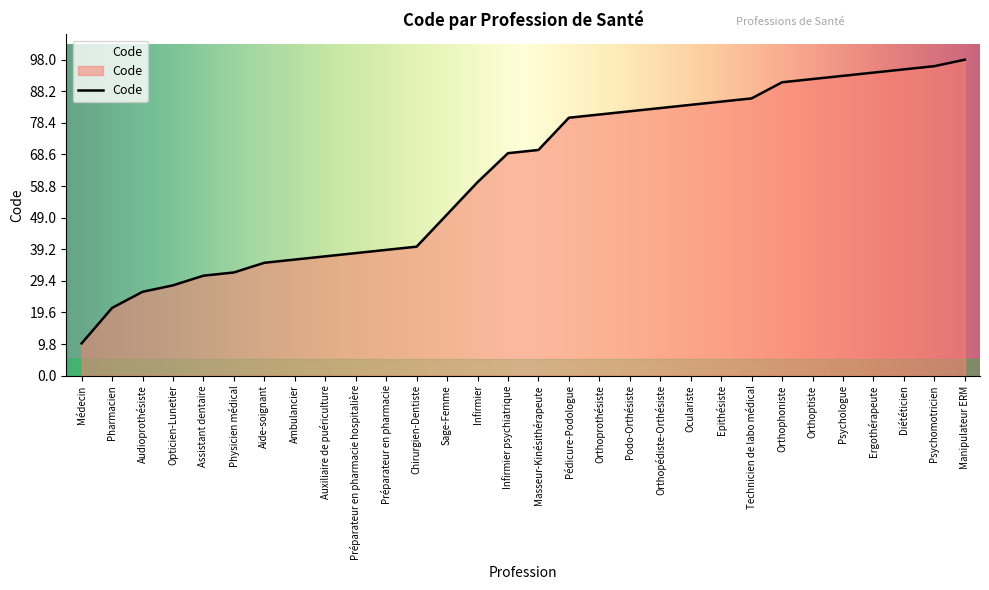

Rank the categories by value from highest to lowest.

Manipulateur ERM, Psychomotricien, Diététicien, Ergothérapeute, Psychologue, Orthoptiste, Orthophoniste, Technicien de labo médical, Epithésiste, Oculariste, Orthopédiste-Orthésiste, Podo-Orthésiste, Orthoprothésiste, Pédicure-Podologue, Masseur-Kinésithérapeute, Infirmier psychiatrique, Infirmier, Sage-Femme, Chirurgien-Dentiste, Préparateur en pharmacie, Préparateur en pharmacie hospitalière, Auxiliaire de puériculture, Ambulancier, Aide-soignant, Physicien médical, Assistant dentaire, Opticien-Lunetier, Audioprothésiste, Pharmacien, Médecin